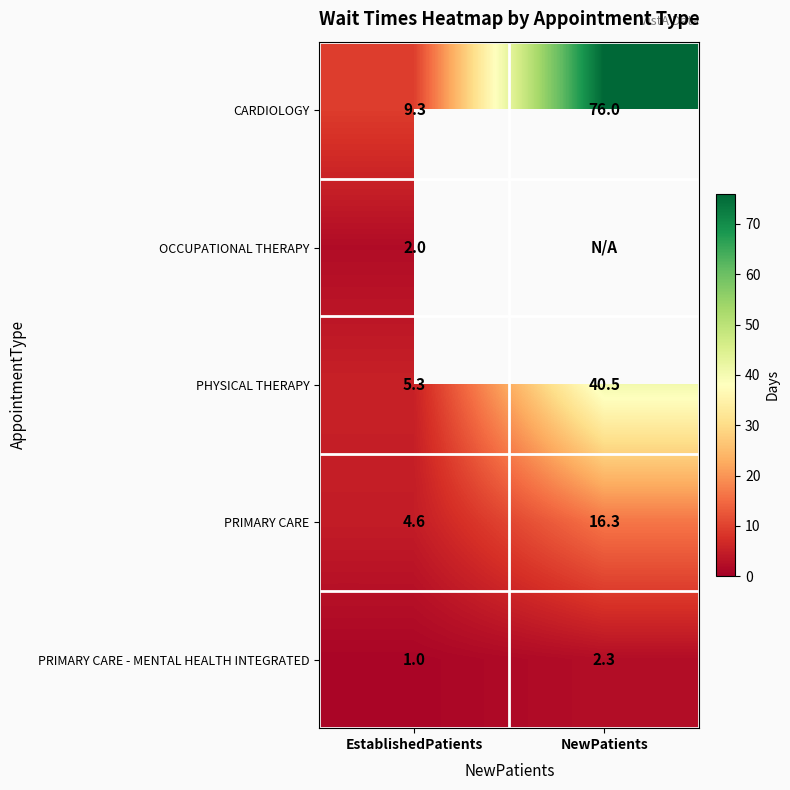

At how many categories does at least one series exceed 48?

1